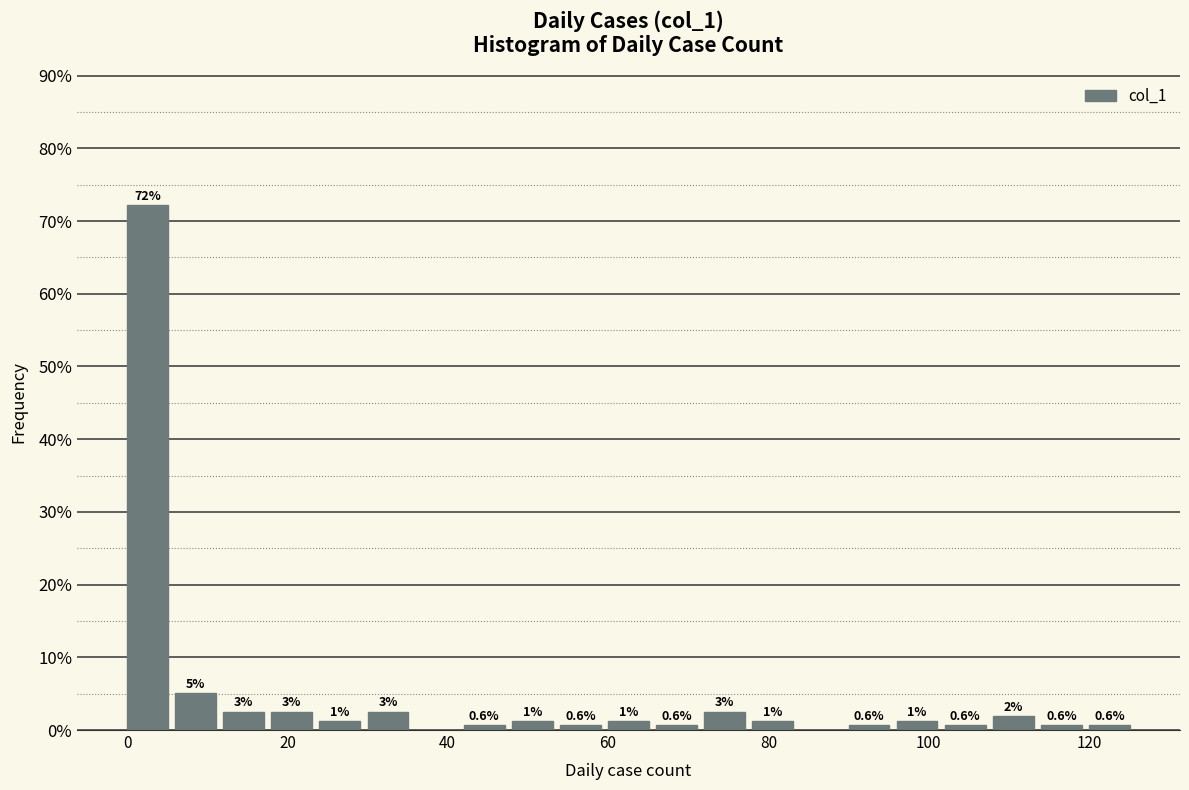

Read against the x-axis, roughly where is the centre of the tallest bar?

2